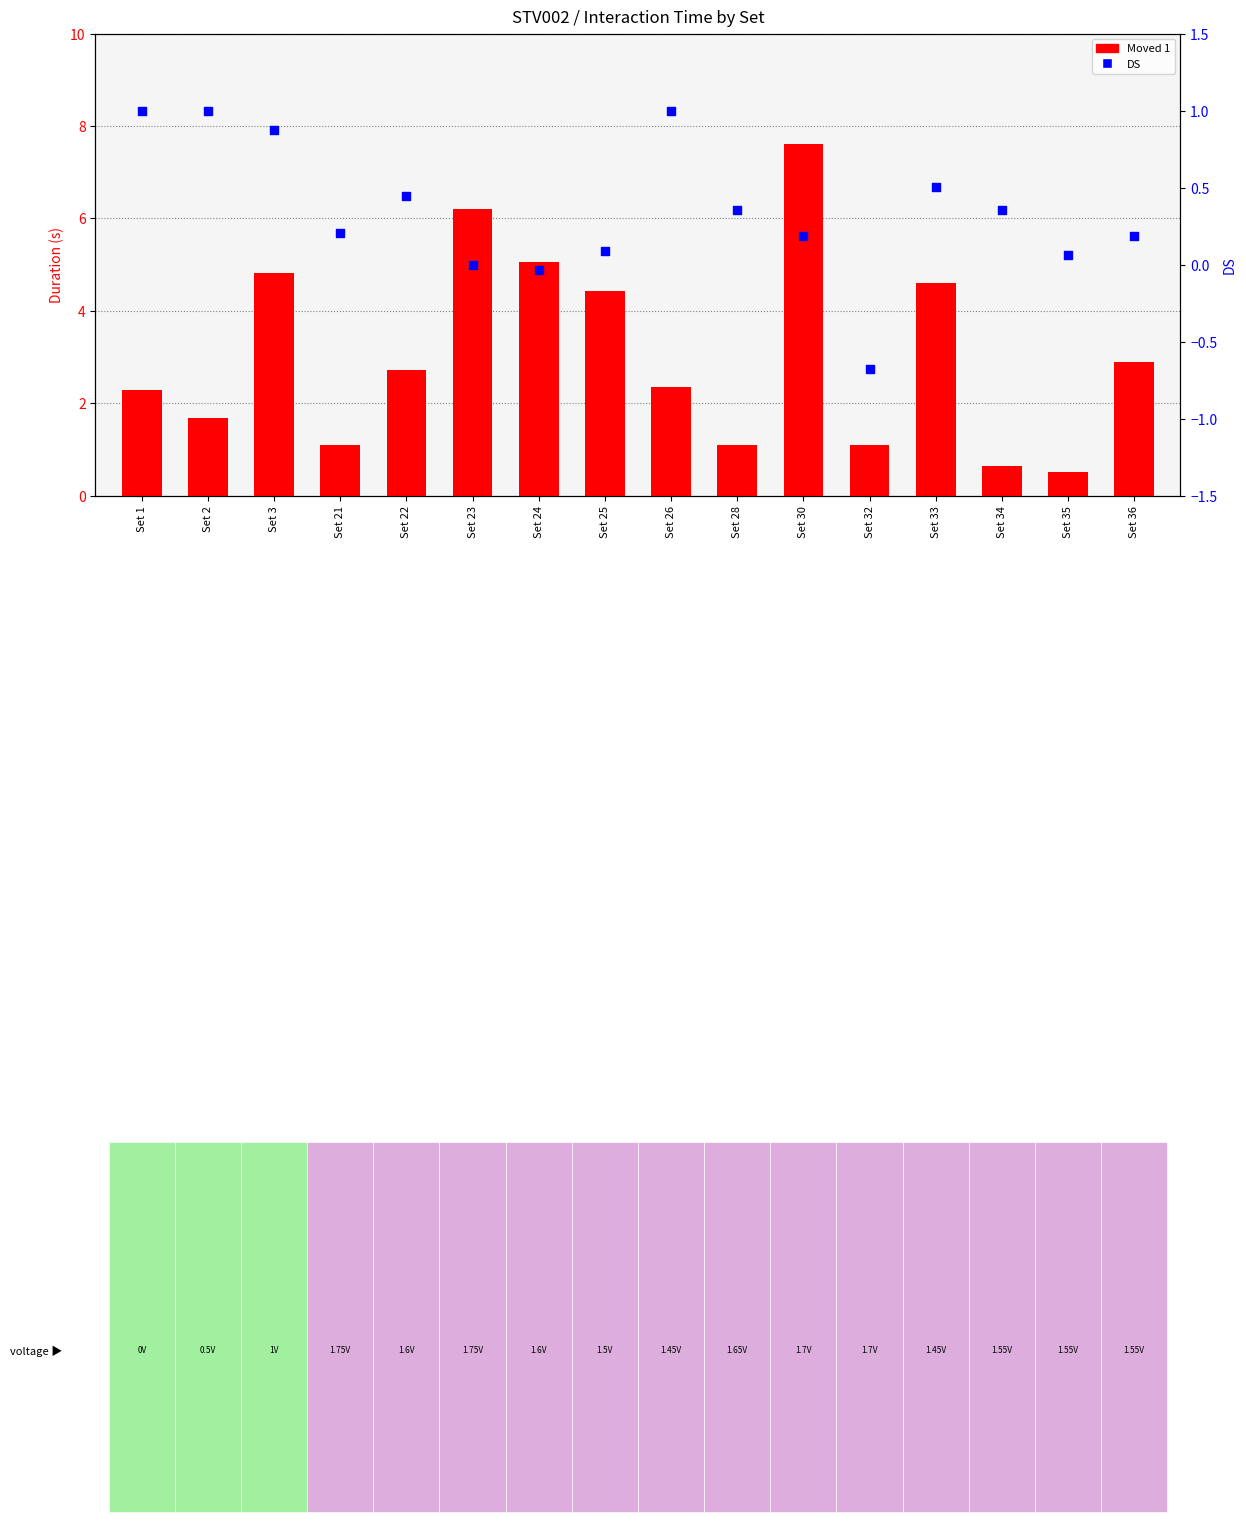

What is the total value across all series at Set 33?

5.1